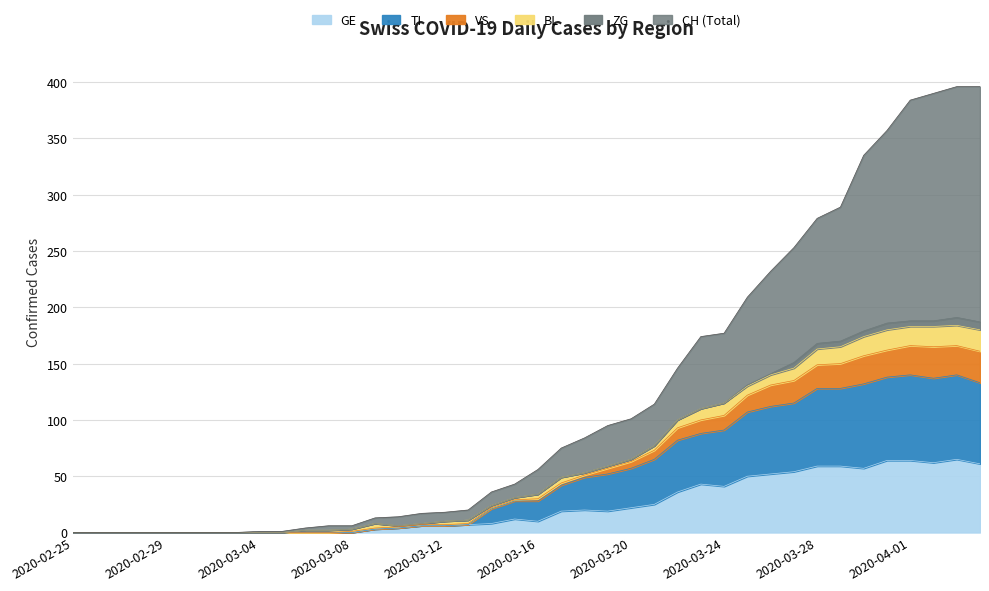

True or false: VS and TI cross at least once.

False